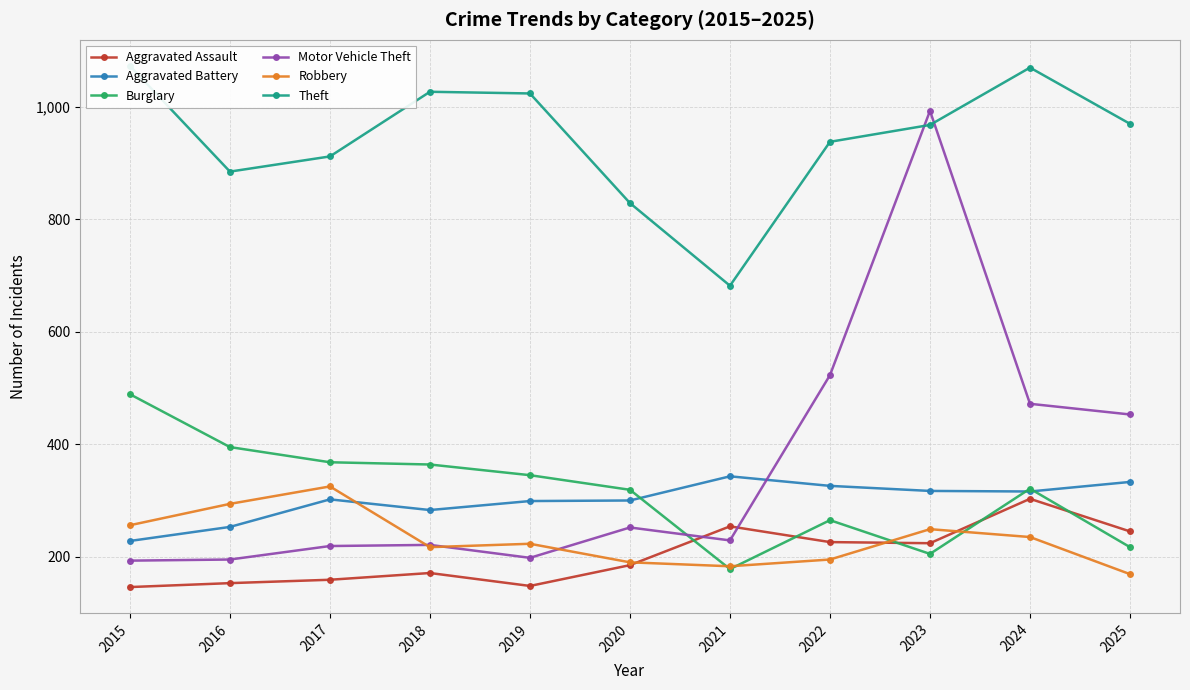

Which label corresponds to the largest value in the chart?

2015